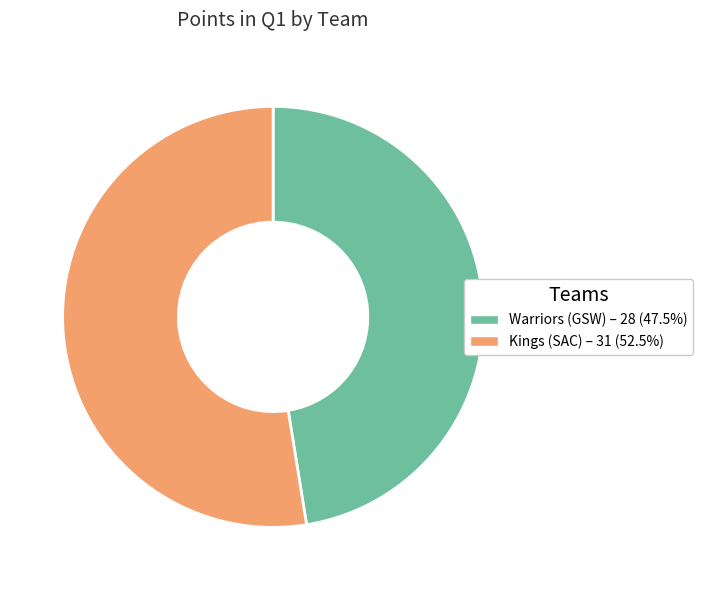

Rank the categories by value from lowest to highest.

Warriors (GSW), Kings (SAC)